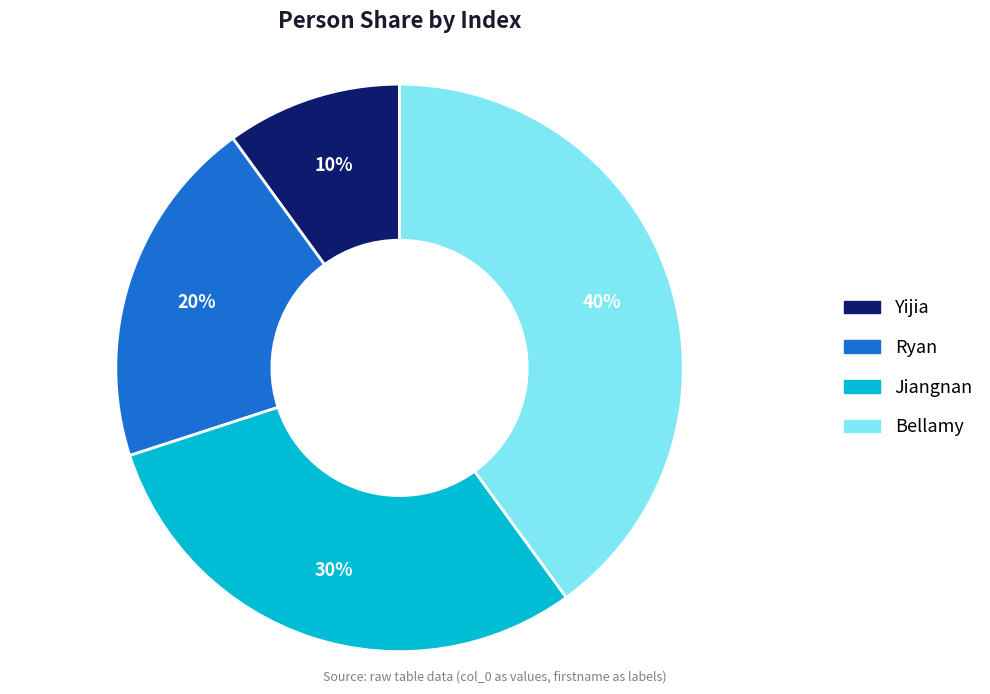

The Bellamy slice represents 53% of the pie. True or false?

False